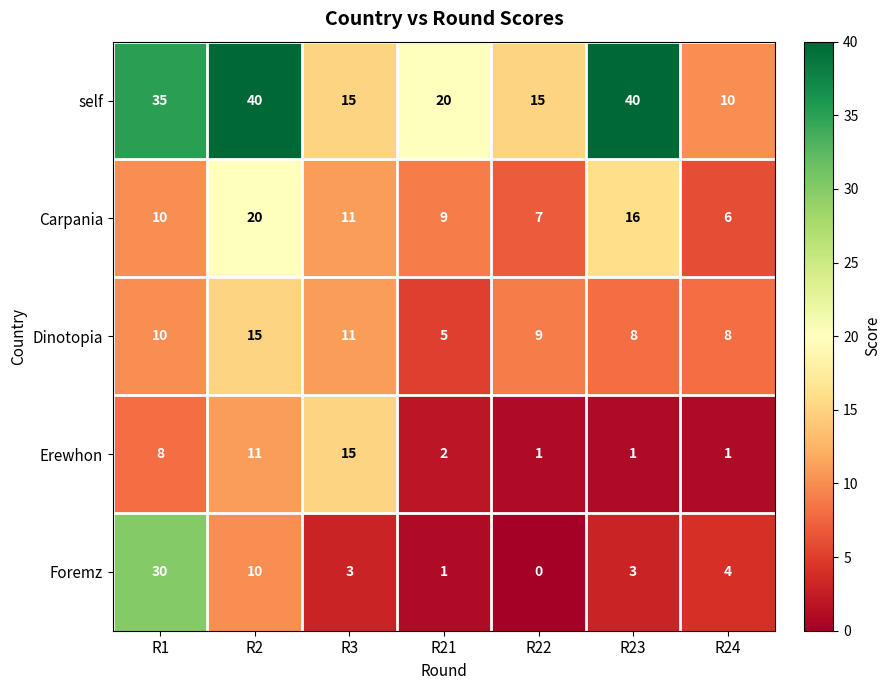

Is it true that Dinotopia equals 10 at R1?

True